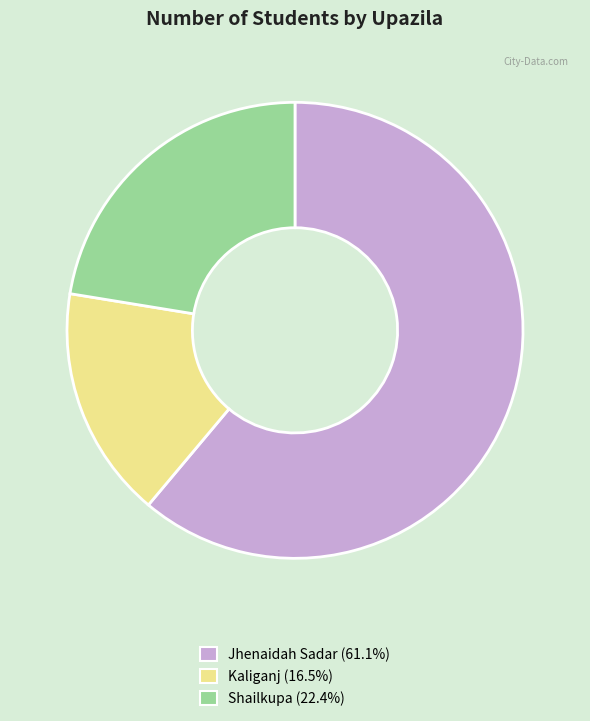

Which slice represents more than half of the pie?

Jhenaidah Sadar